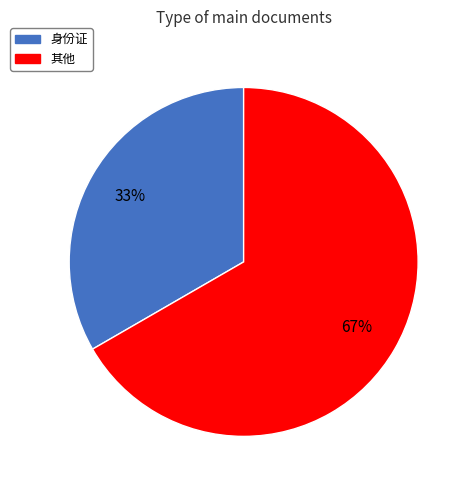

Is it true that 其他 is 75% of the pie?

False